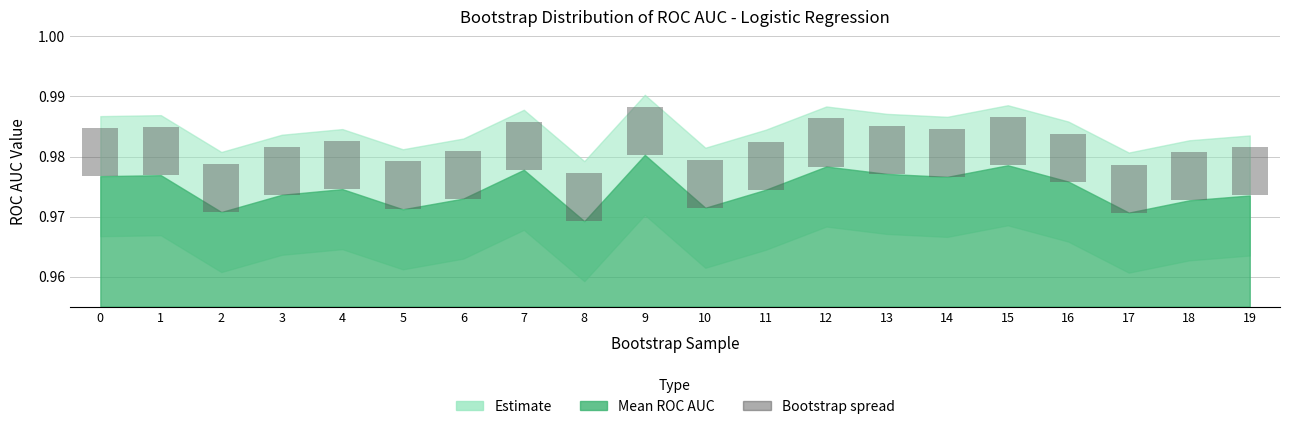

At which label is upper_Logistic Regression closest to 0?

8